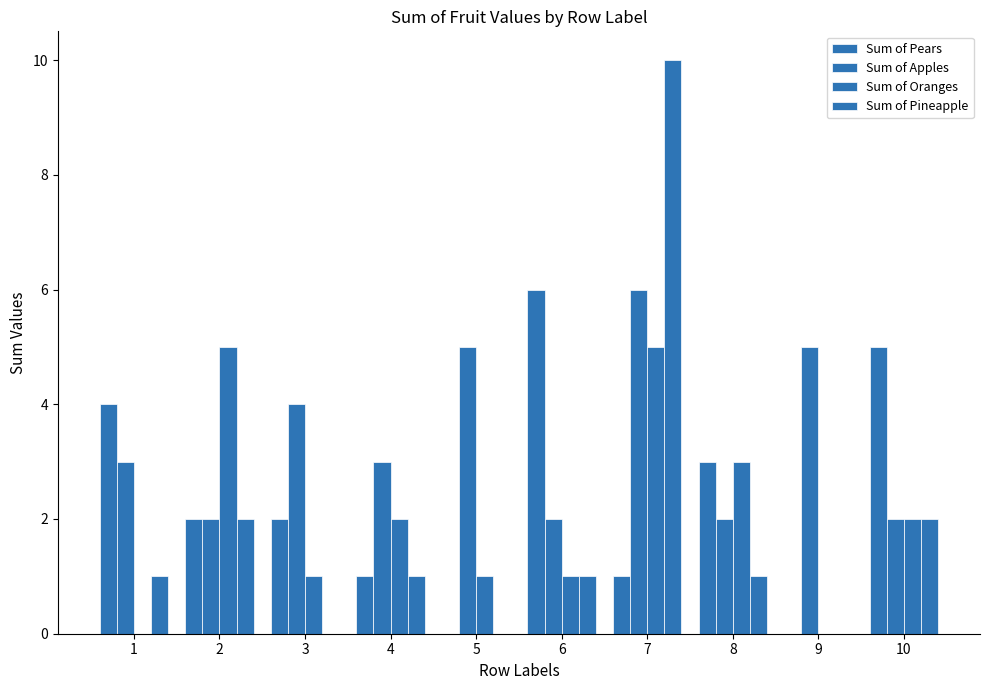

At which label does Sum of Pineapple first exceed 1?

2